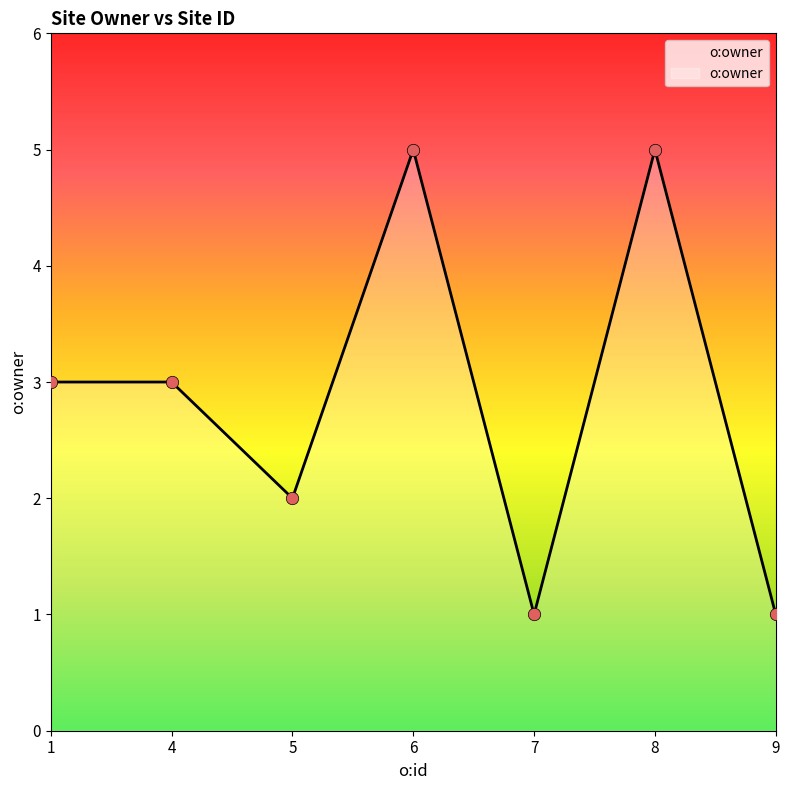

Which has a higher value, 4 or 5?

4